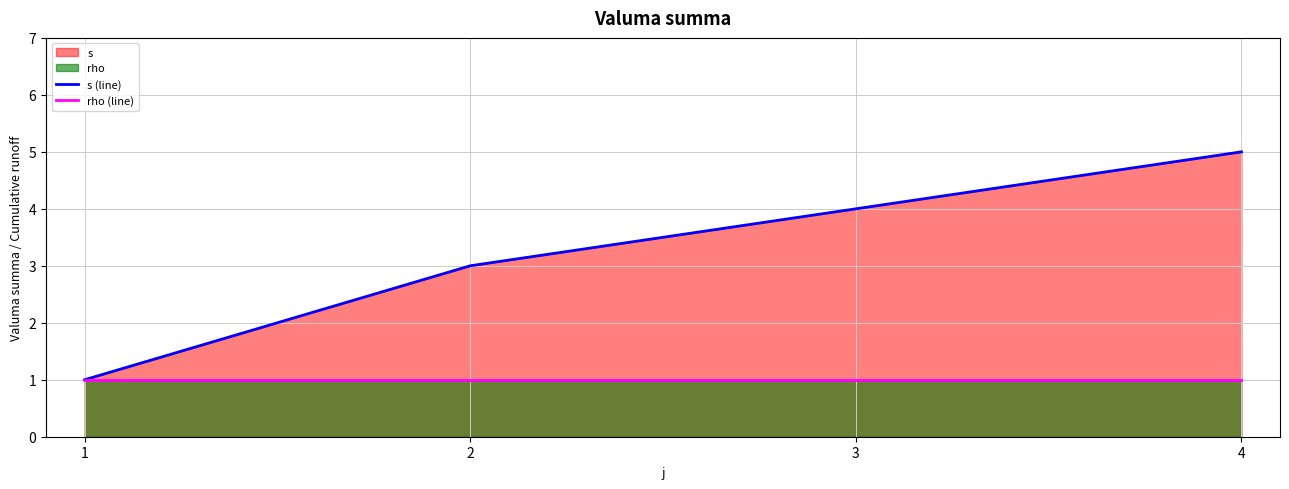

Read the s (line) value at 1.

1